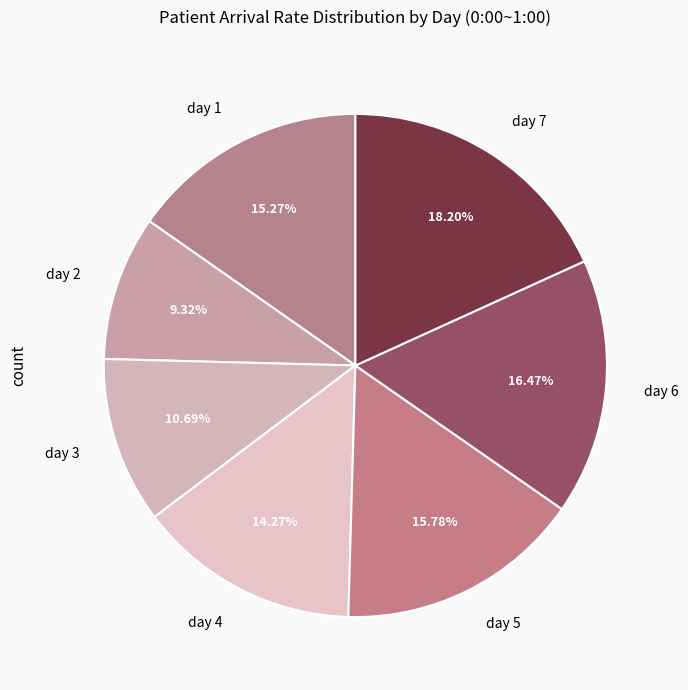

What is the largest slice in the pie chart?

day 7